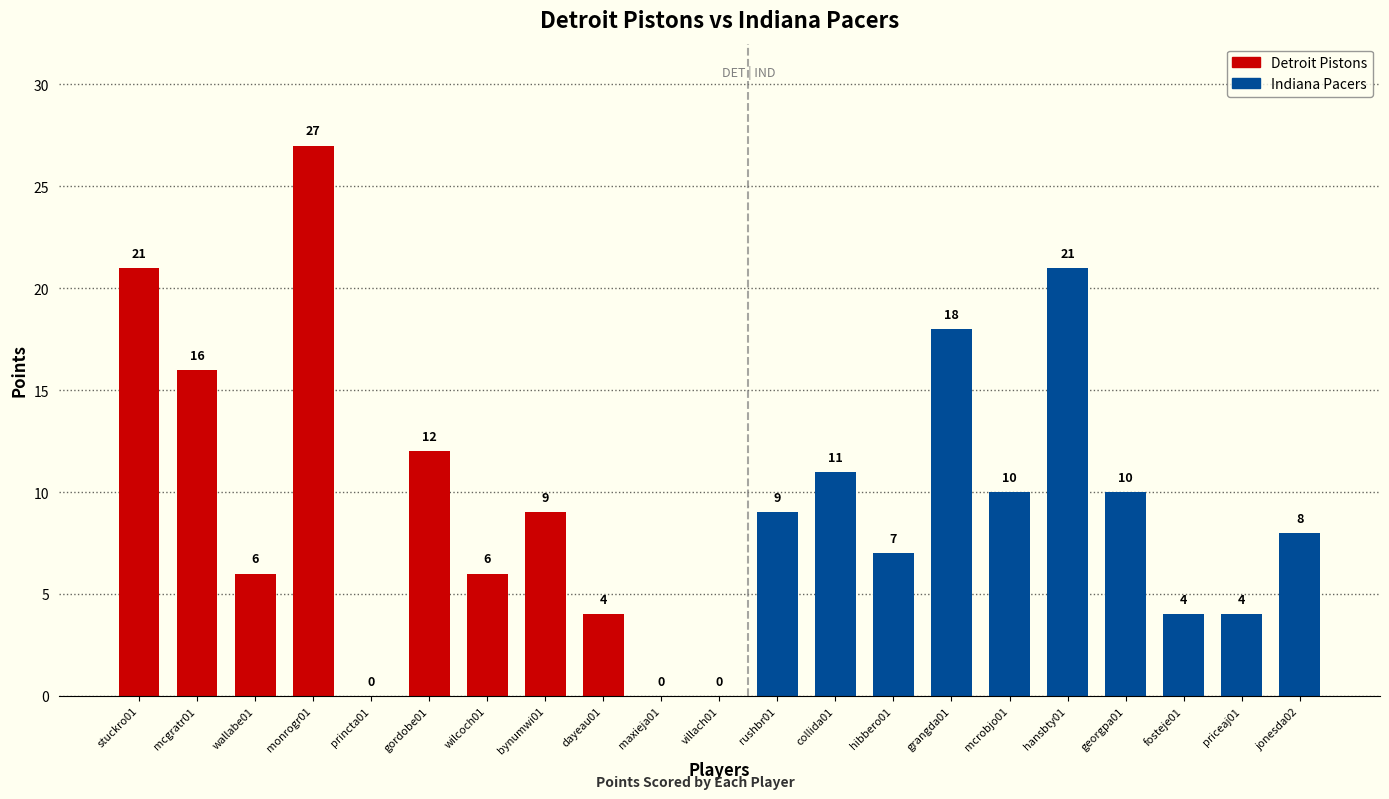

The chart shows a value of 6 at rushbr01. True or false?

False